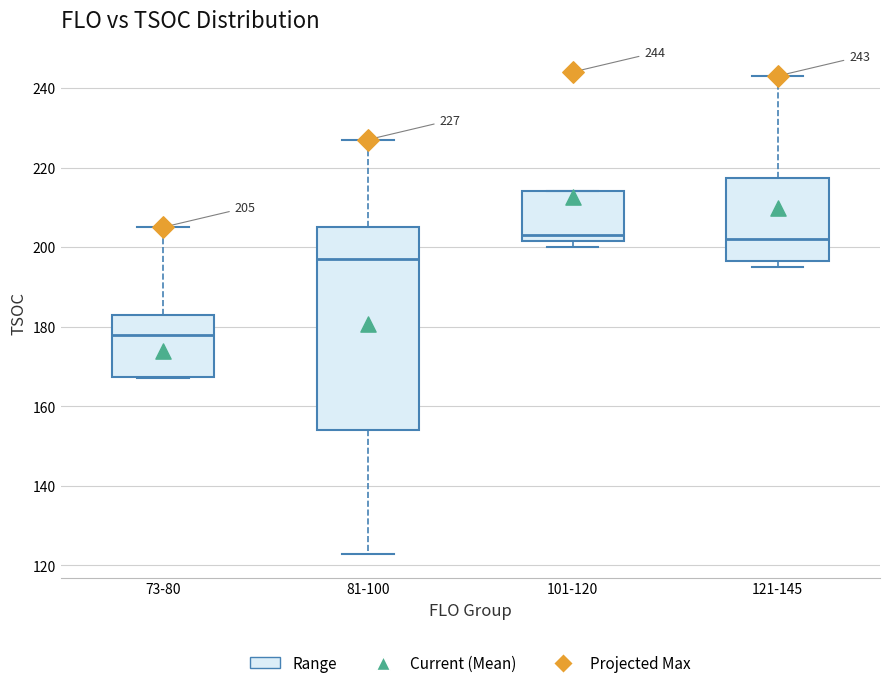

Which box is the tallest, from its lower edge to its upper edge?

81-100